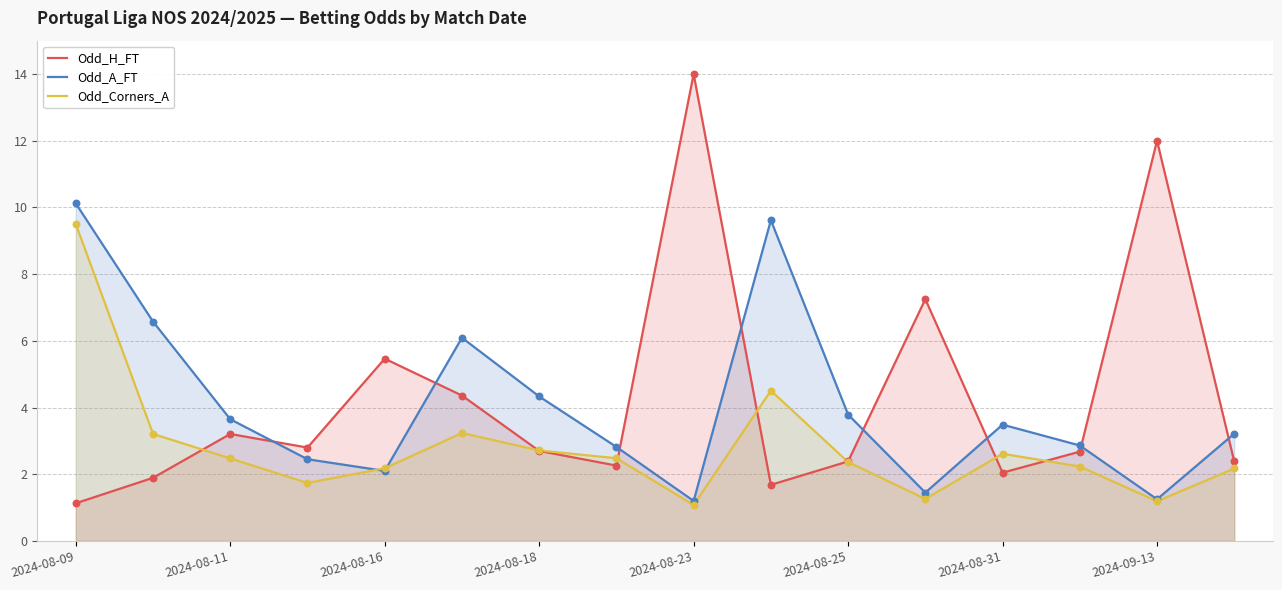

At which category is the sum across all series the highest?

2024-08-09